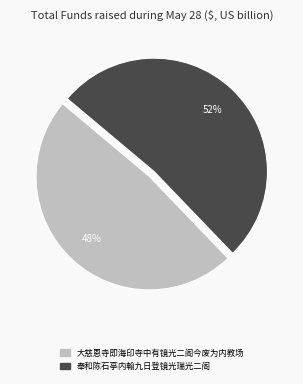

To the nearest percent, what is the combined percentage of 奉和陈石亭内翰九日登镜光瑞光二阁 and 大慈恩寺即海印寺中有镜光二阁今废为内教场?

100%